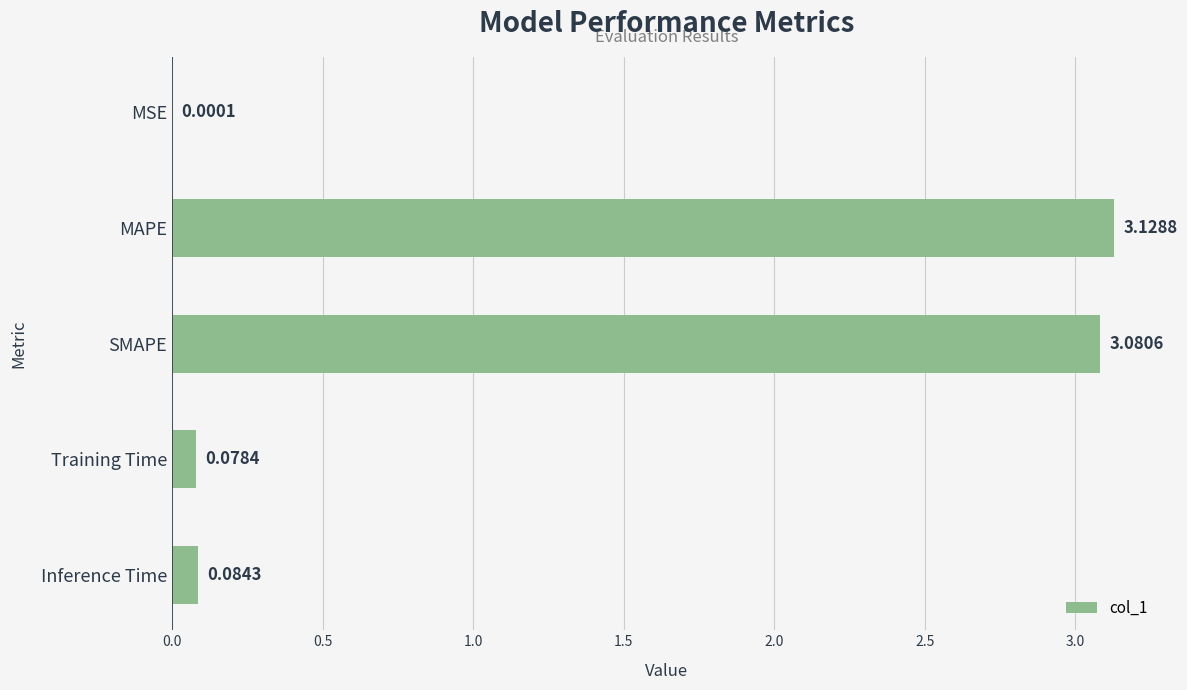

What is the change in value from MAPE to Inference Time?

-3.0